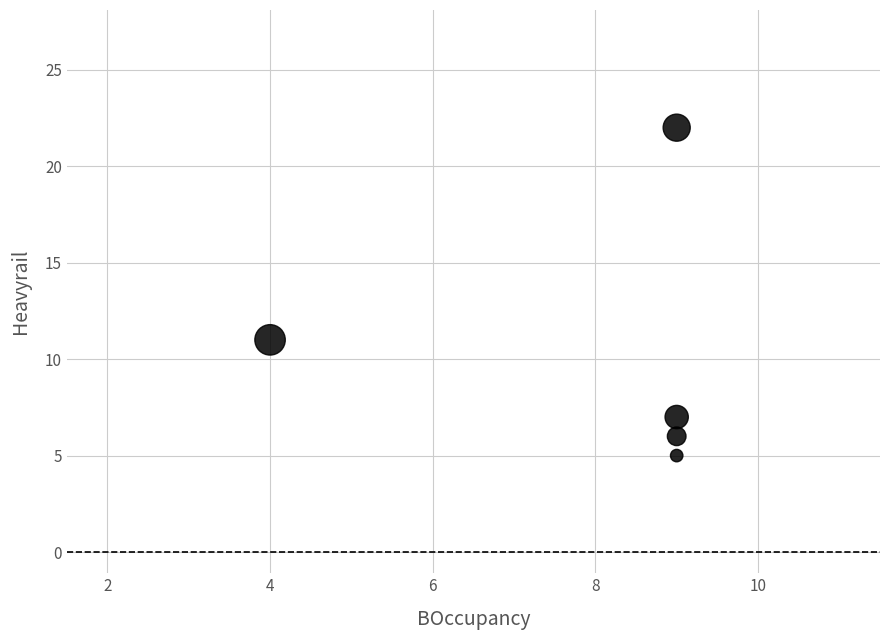

What is the average Y value?

10